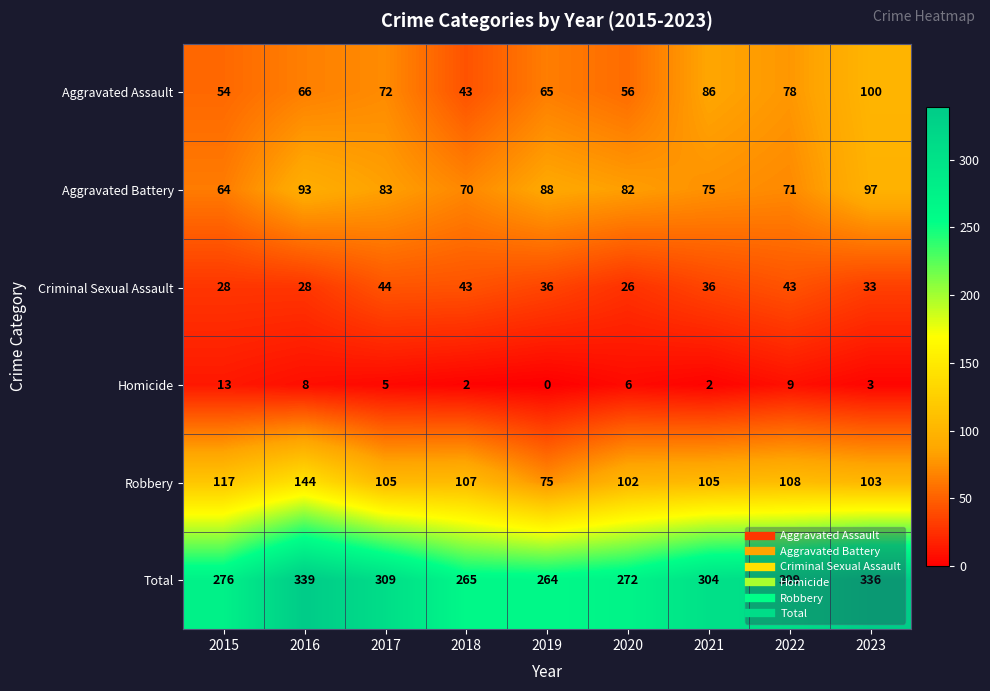

At which category does the chart reach its peak across all series?

2016